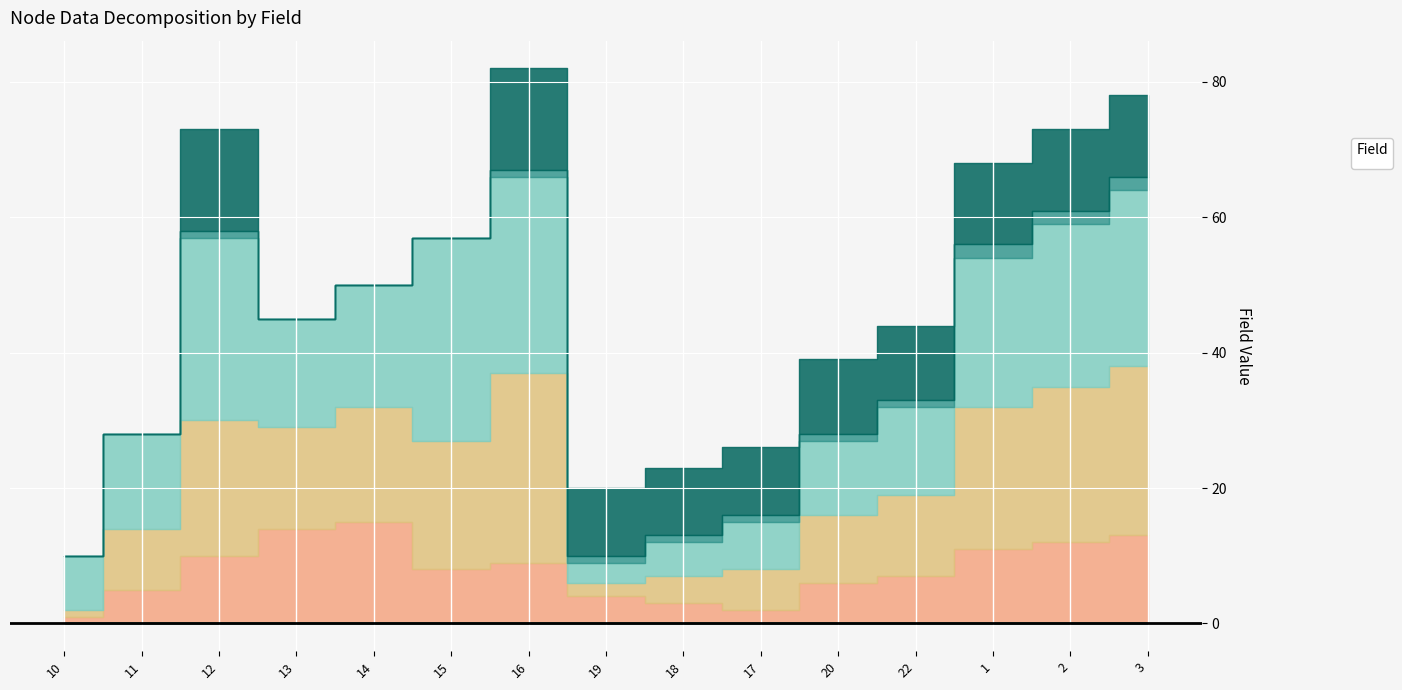

What is the total value across all series at 15?

57